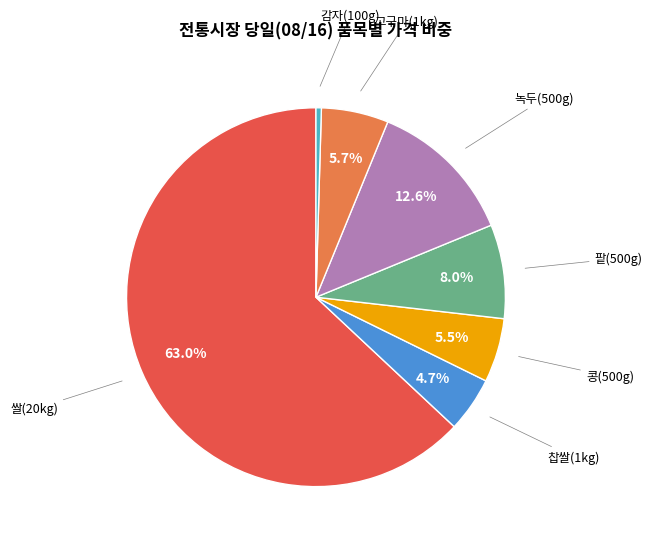

How many slices are in this pie chart?

7